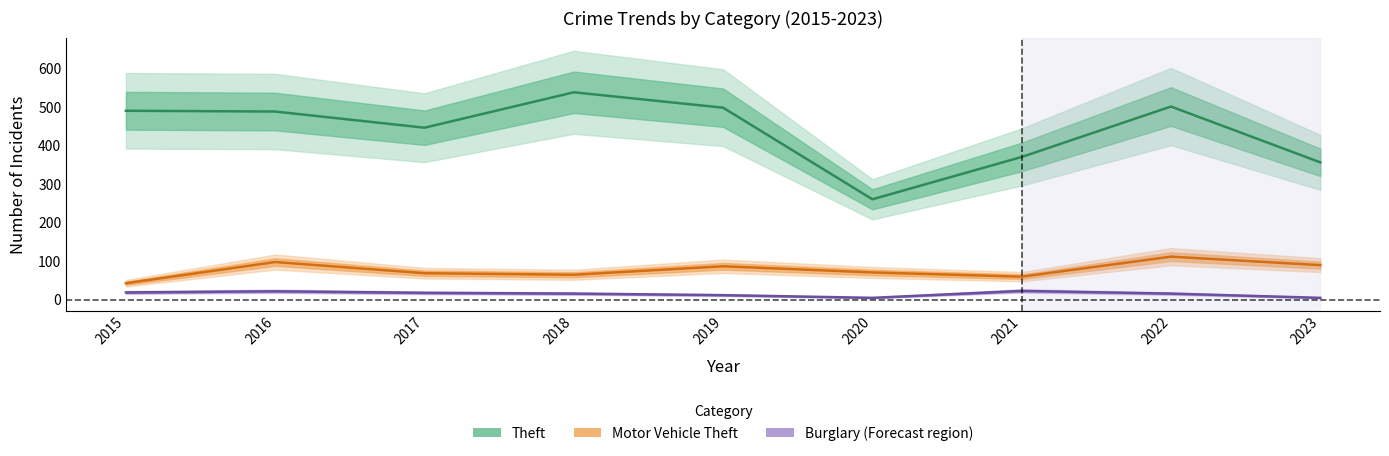

How many interior local valleys does the Theft series have?

2